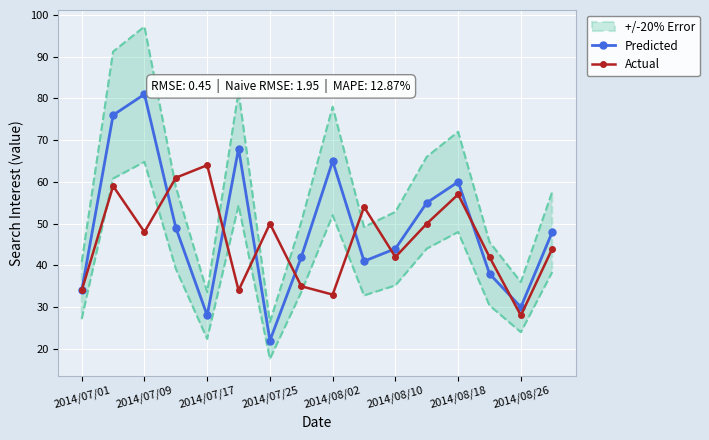

How many intersections are there between Predicted and Actual?

8